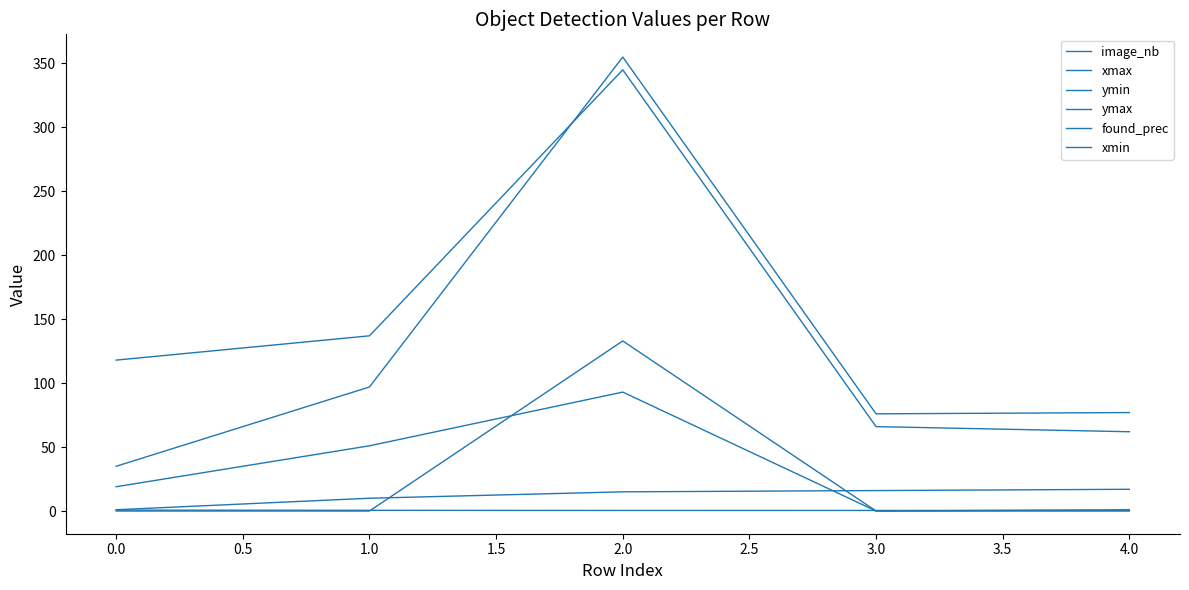

Reading left to right, extract all data points from this chart.

image_nb: 1.0	10.0	15.0	16.0	17.0
xmax: 19.0	51.0	93.0	0.0	1.0
ymin: 35.0	97.0	355.0	76.0	77.0
ymax: 118.0	137.0	345.0	66.0	62.0
found_prec: 0.7	0.6	0.4	0.4	0.5
xmin: 0.0	0.0	133.0	0.0	0.0